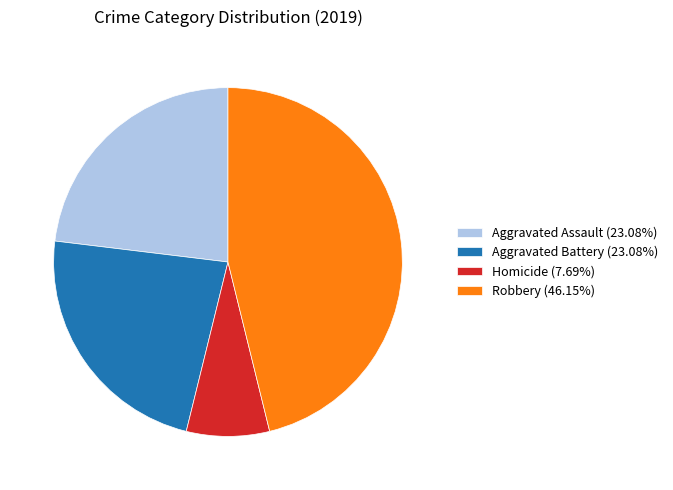

How many segments does this pie chart have?

4